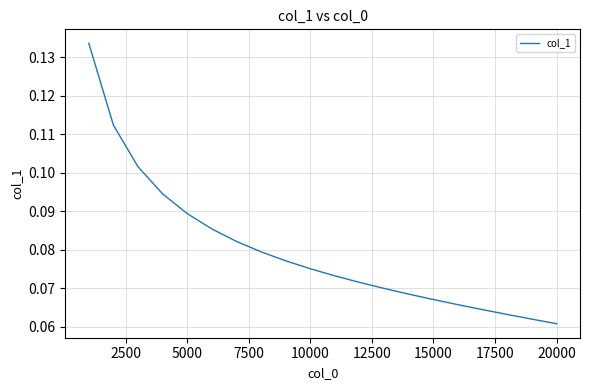

What is the maximum value shown in the chart?

0.1